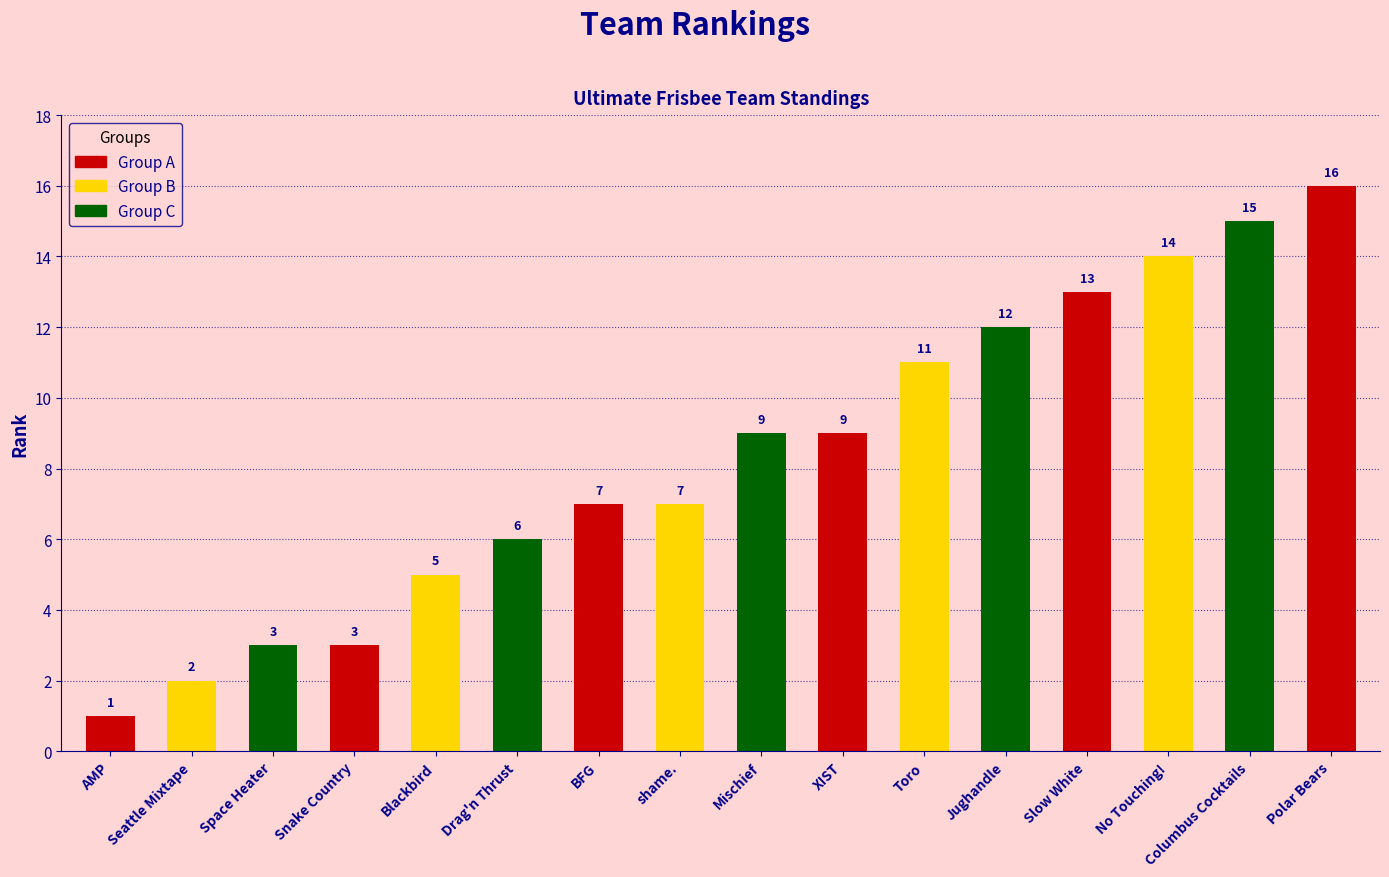

Count the number of data series in this chart.

1